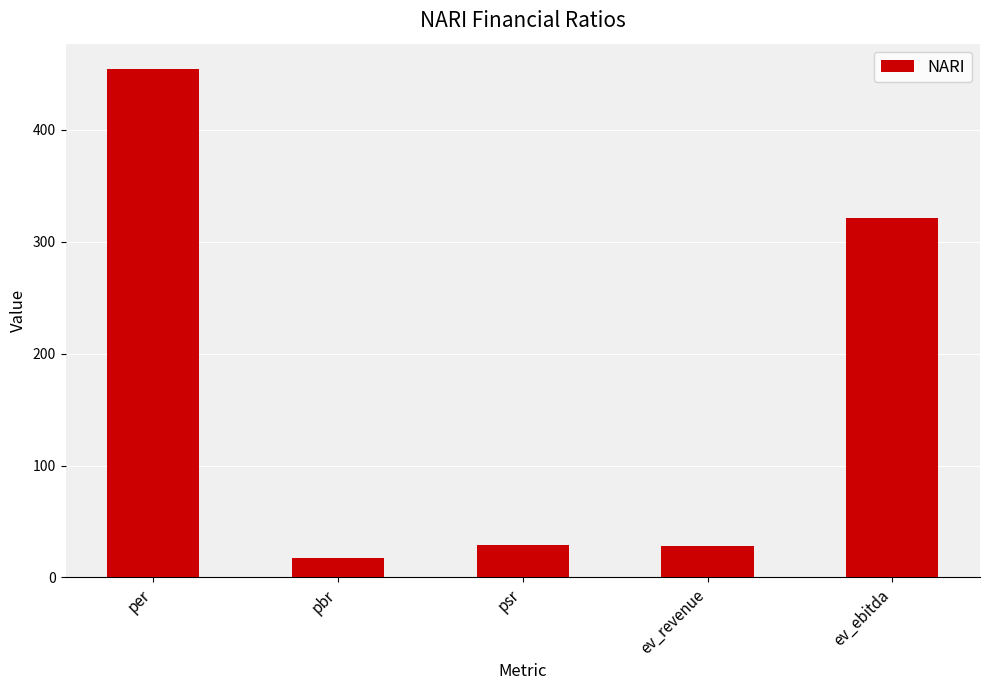

The chart shows a value of 186.0 at ev_ebitda. True or false?

False